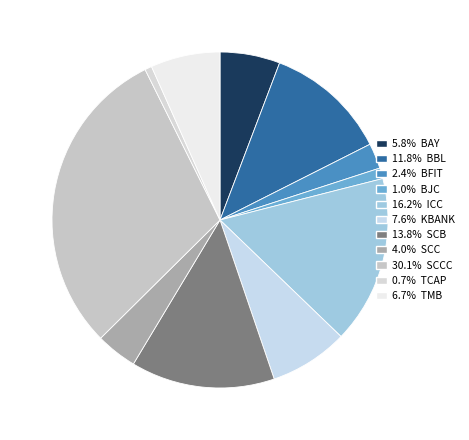

Which slice is the largest?

SCCC